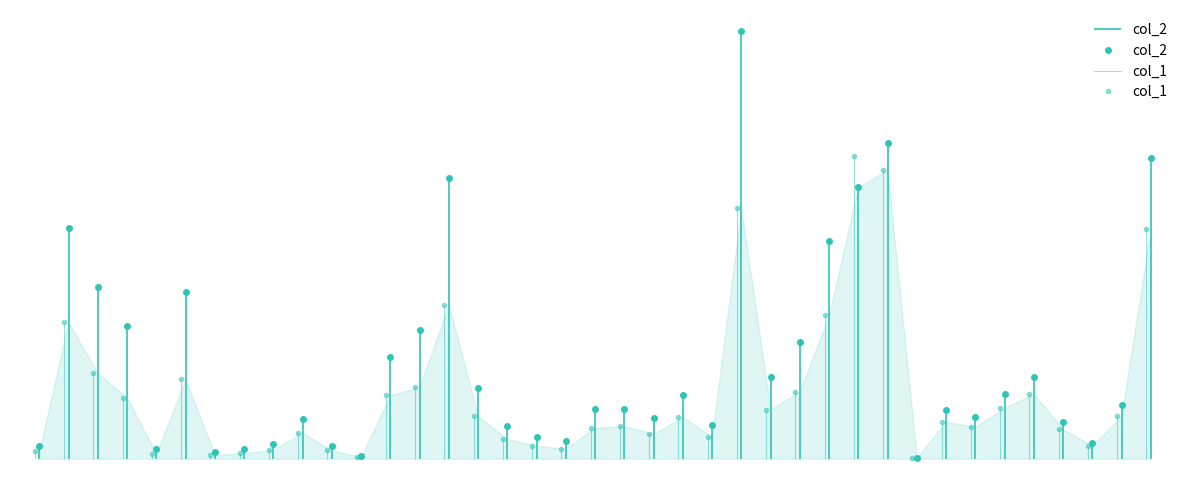

At which label does col_1 reach its peak?

102/02/05